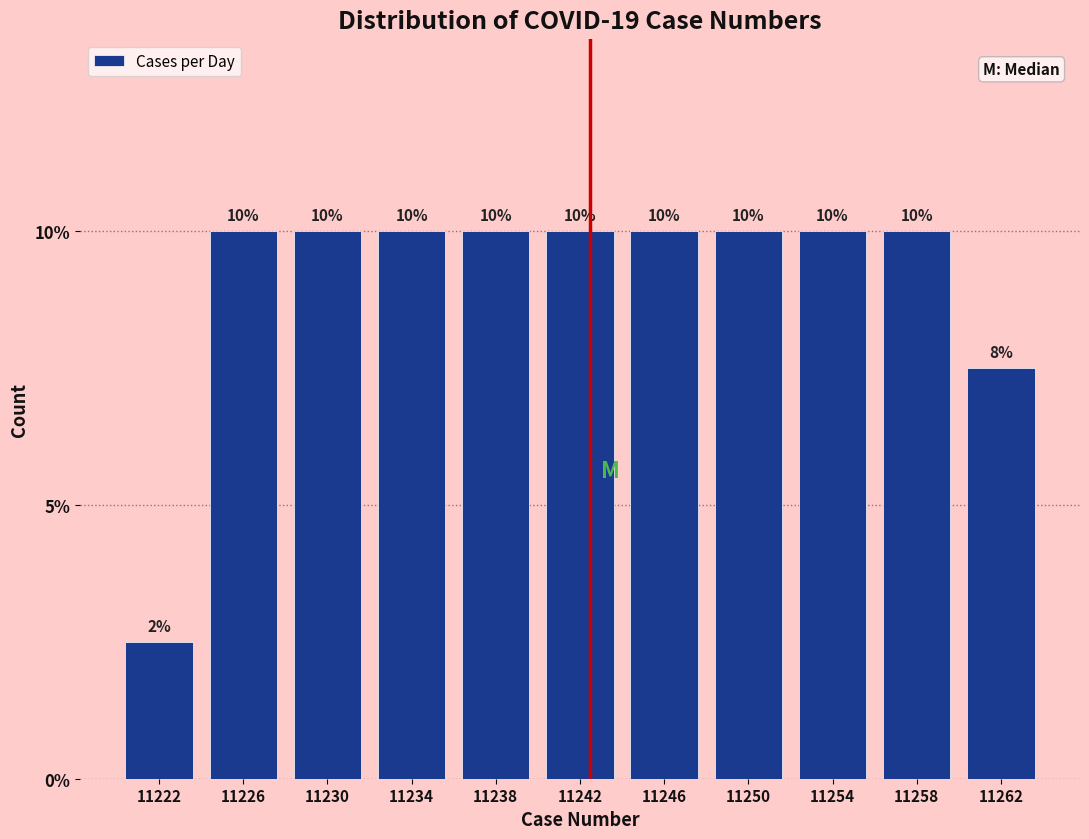

What is the value of the 7th bar from the left?

10.0